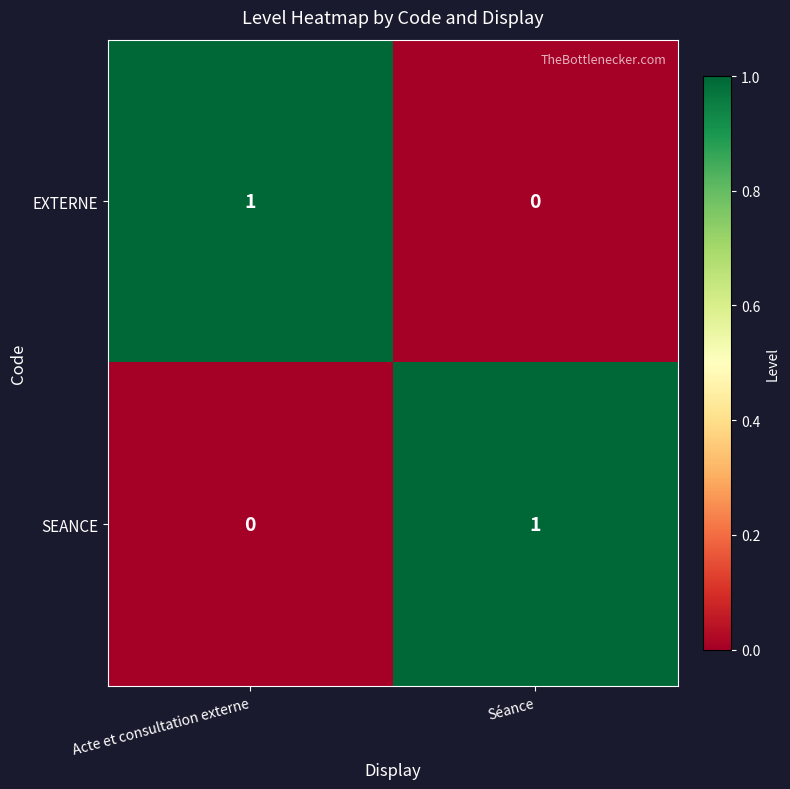

At Séance, list the series in order from smallest to largest.

EXTERNE, SEANCE